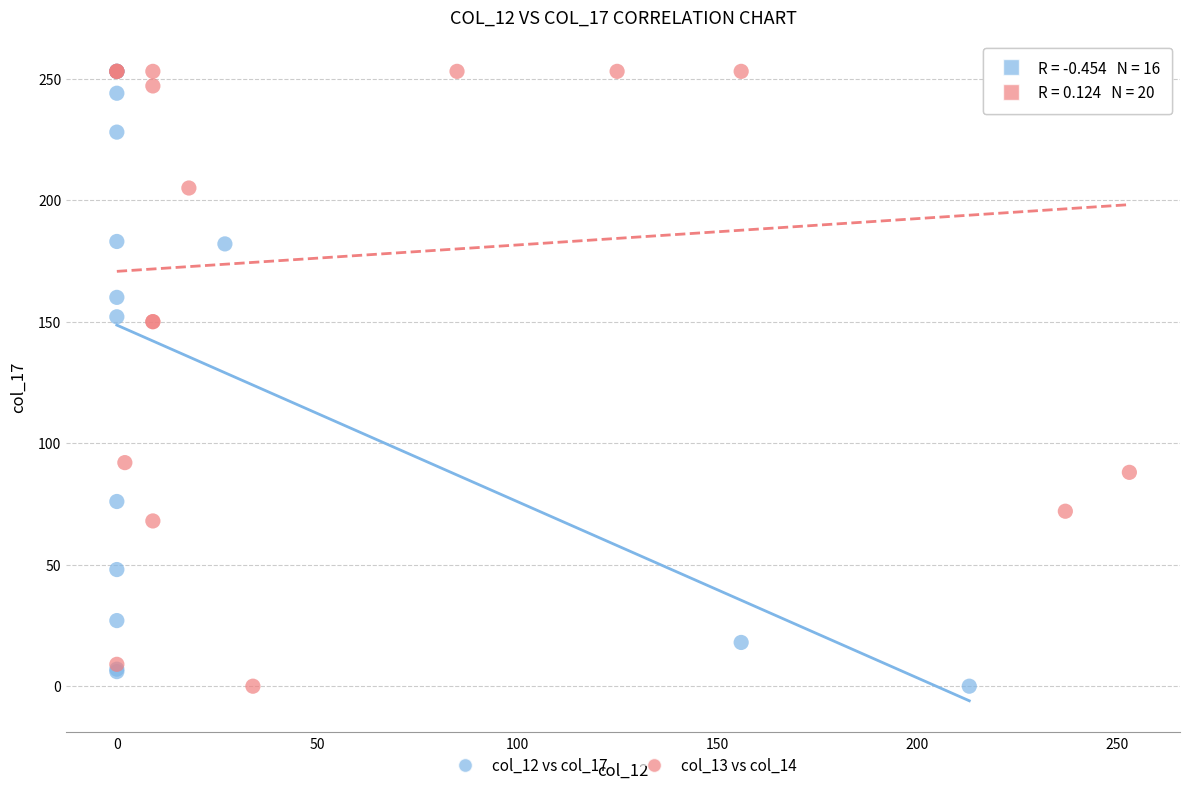

What are all the series names shown in the legend?

col_12 vs col_17, col_13 vs col_14